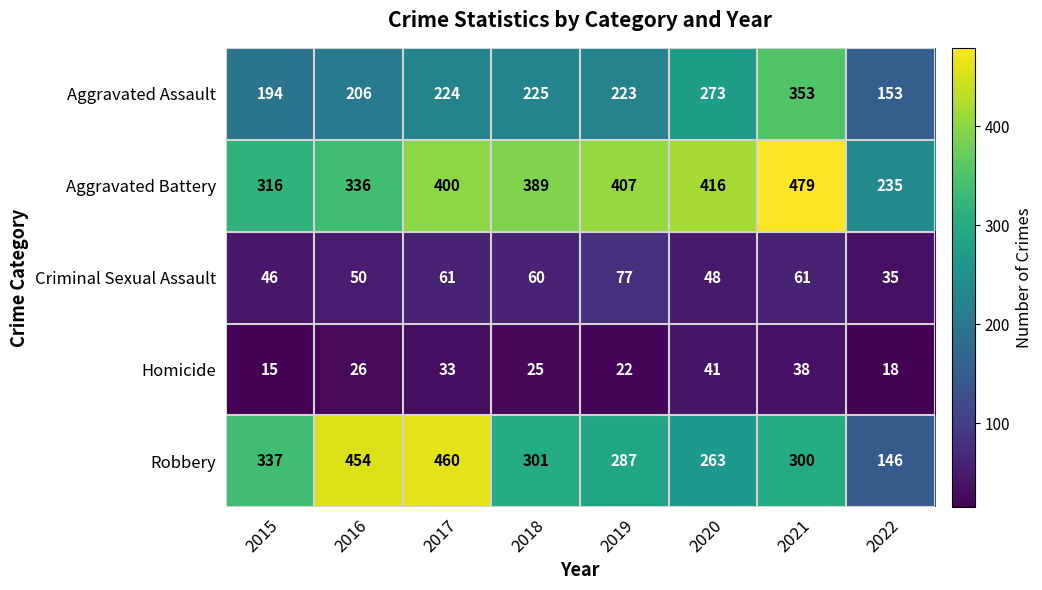

Rank the series at 2017 from highest to lowest value.

Robbery, Aggravated Battery, Aggravated Assault, Criminal Sexual Assault, Homicide